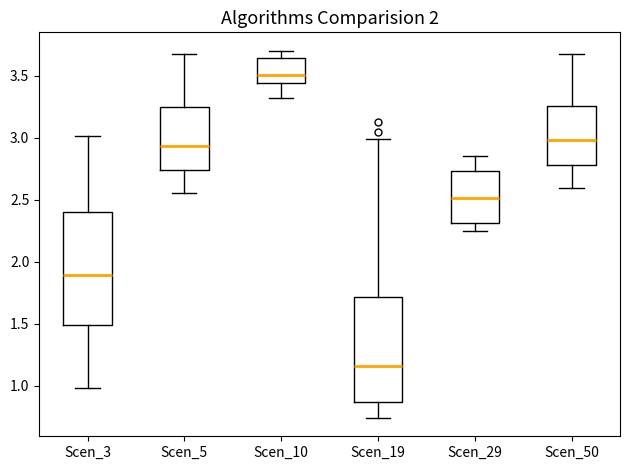

Reading left to right, read every box against the y-axis: the position of its median line, the range the box covers, and the ends of its whiskers. The values are not printed on the chart, so give them approximately, as read against the axis.

Scen_3: median 1.90, box 1.50 to 2.40, whiskers 1.00 to 3.00
Scen_5: median 2.95, box 2.75 to 3.25, whiskers 2.55 to 3.65
Scen_10: median 3.50, box 3.45 to 3.65, whiskers 3.30 to 3.70
Scen_19: median 1.15, box 0.85 to 1.70, whiskers 0.75 to 3.00
Scen_29: median 2.50, box 2.30 to 2.75, whiskers 2.25 to 2.85
Scen_50: median 3.00, box 2.80 to 3.25, whiskers 2.60 to 3.65